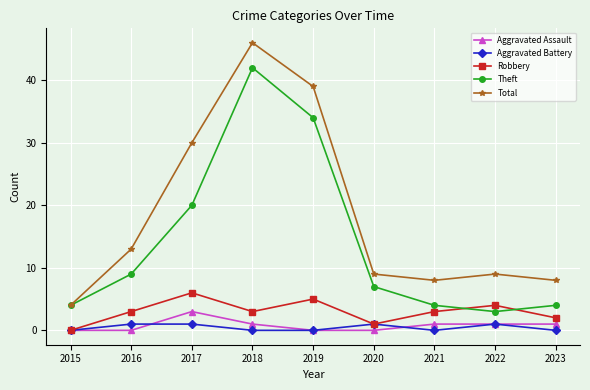

What is the value of the Robbery point at the 5th from the left?

5